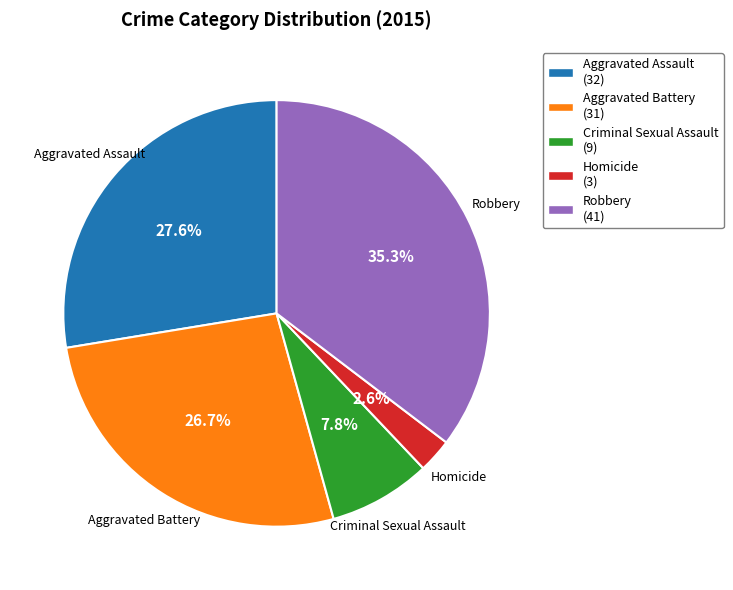

Does Robbery account for over 50% of the chart?

No